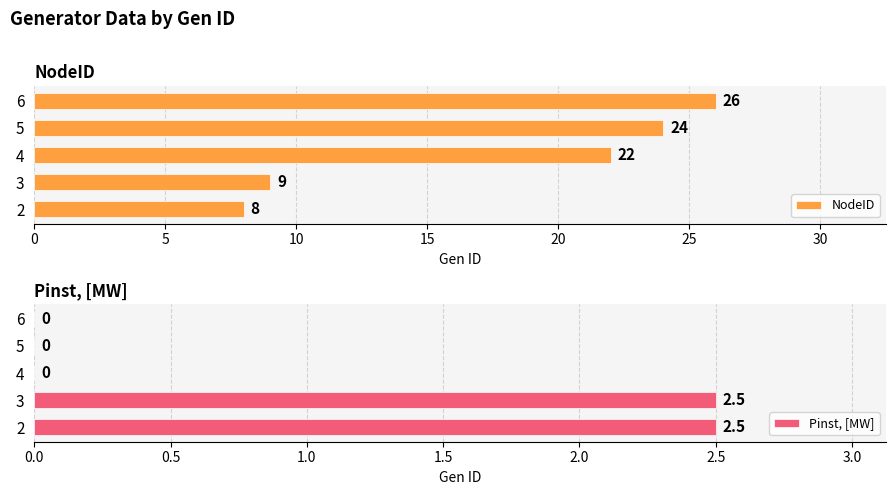

The Pinst, [MW] series shows 4.1 at 2. True or false?

False